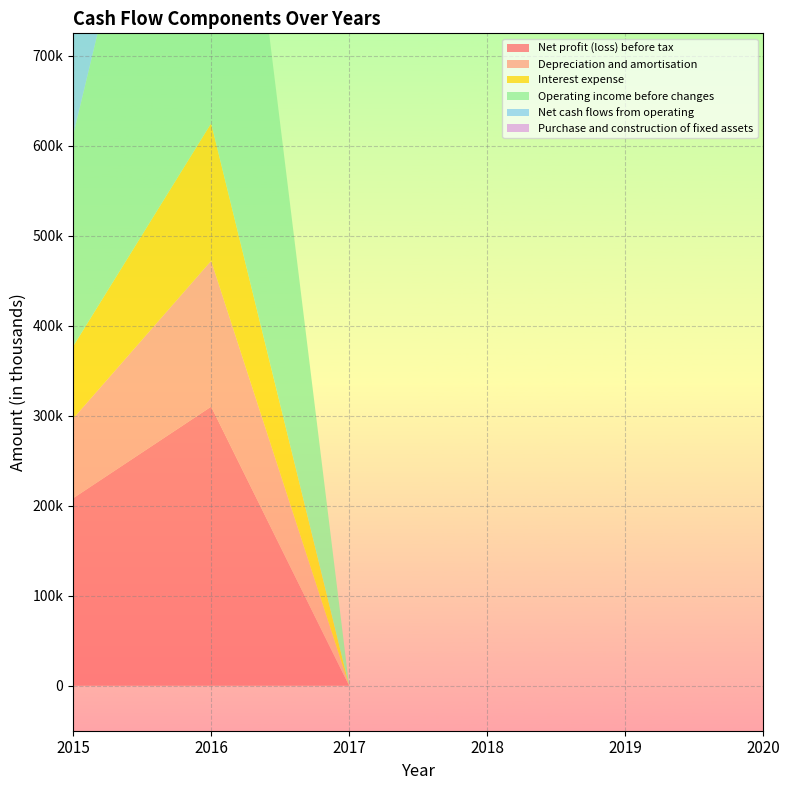

Reading left to right, list all the values displayed in this chart.

Net profit (loss) before tax: 2015=208306	2016=310076	2017=0	2018=0	2019=0	2020=0
Depreciation and amortisation: 2015=88574	2016=162019	2017=0	2018=0	2019=0	2020=0
Interest expense: 2015=80245	2016=152782	2017=0	2018=0	2019=0	2020=0
Operating income before changes: 2015=234534	2016=624877	2017=0	2018=0	2019=0	2020=0
Net cash flows from operating: 2015=213557	2016=0	2017=0	2018=0	2019=0	2020=0
Purchase and construction of fixed assets: 2015=0	2016=0	2017=0	2018=0	2019=0	2020=0